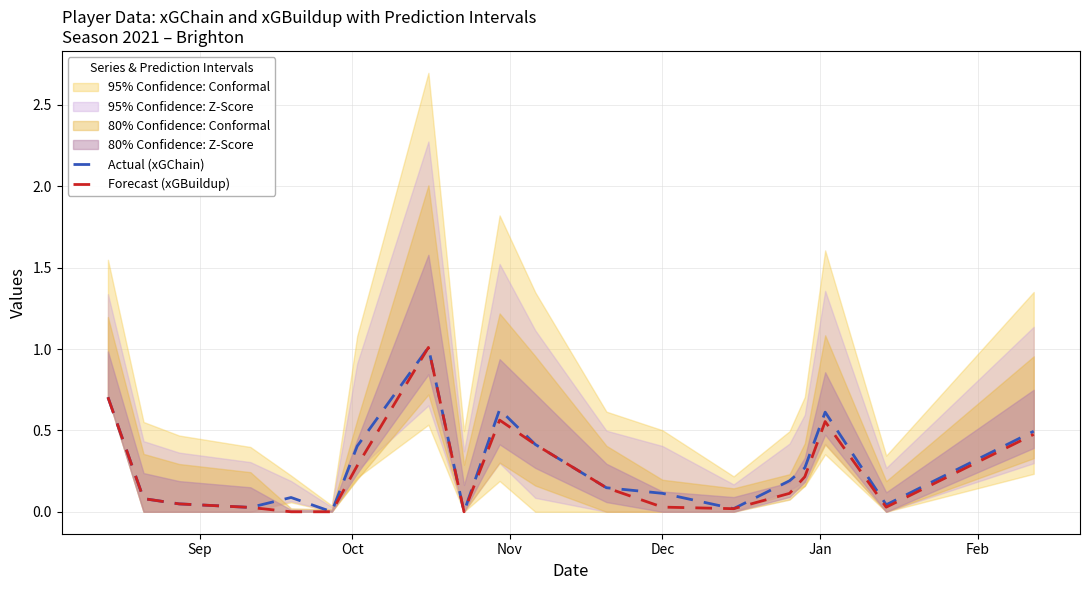

In Forecast (xGBuildup), how many points are higher than both neighbors (excluding endpoints)?

3